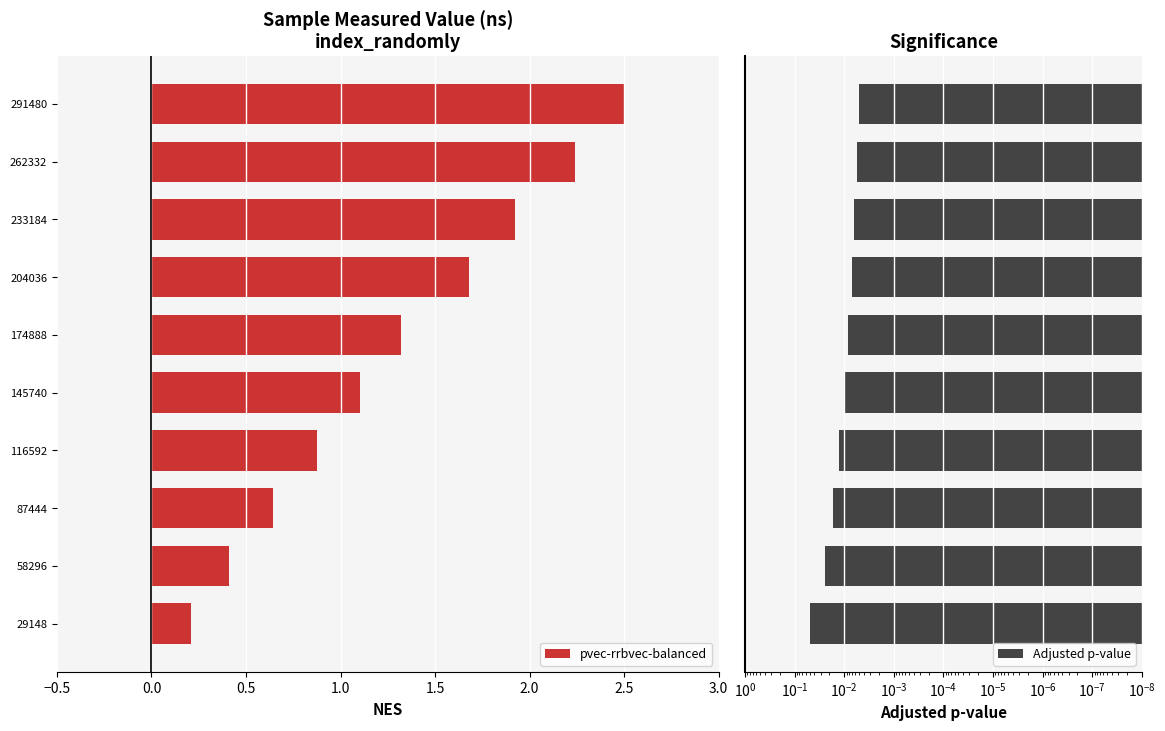

Is it true that pvec-rrbvec-balanced equals 4.3 at 291480?

False